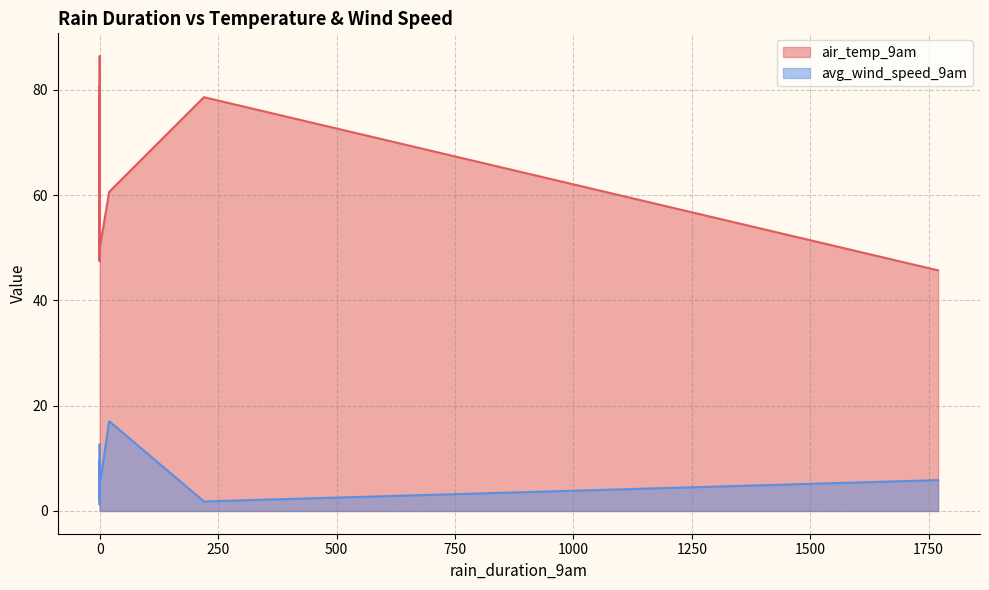

At which category does avg_wind_speed_9am reach its first local peak?

20